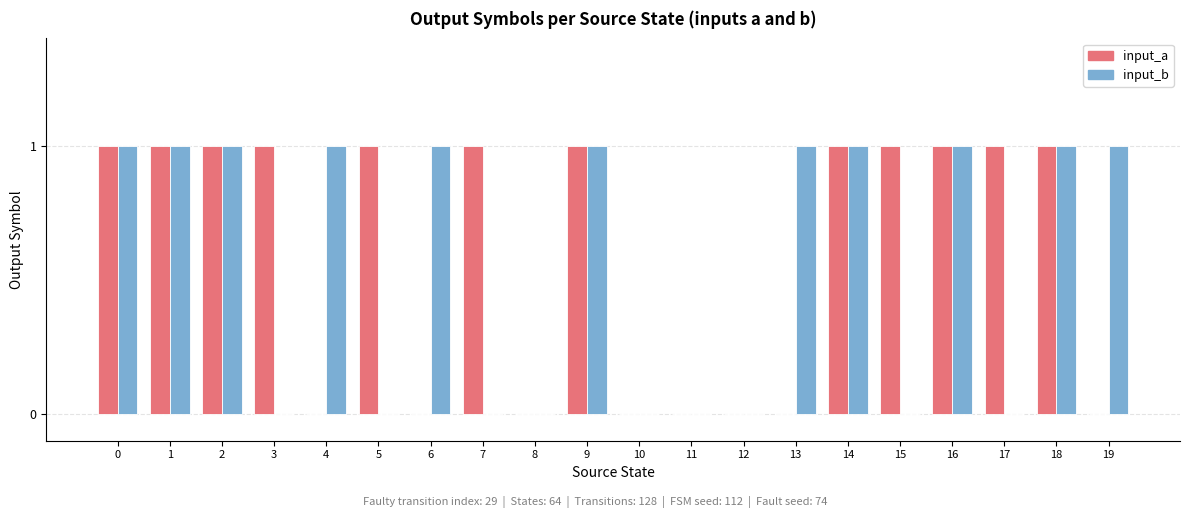

Which series changed the most between 3 and 12?

input_a